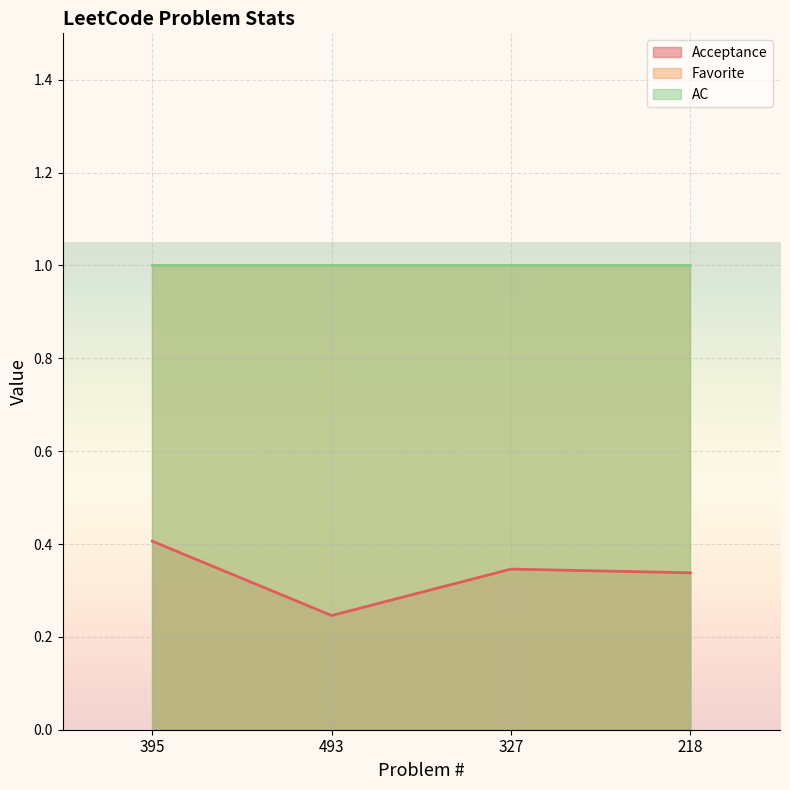

True or false: Acceptance and Favorite cross at least once.

False